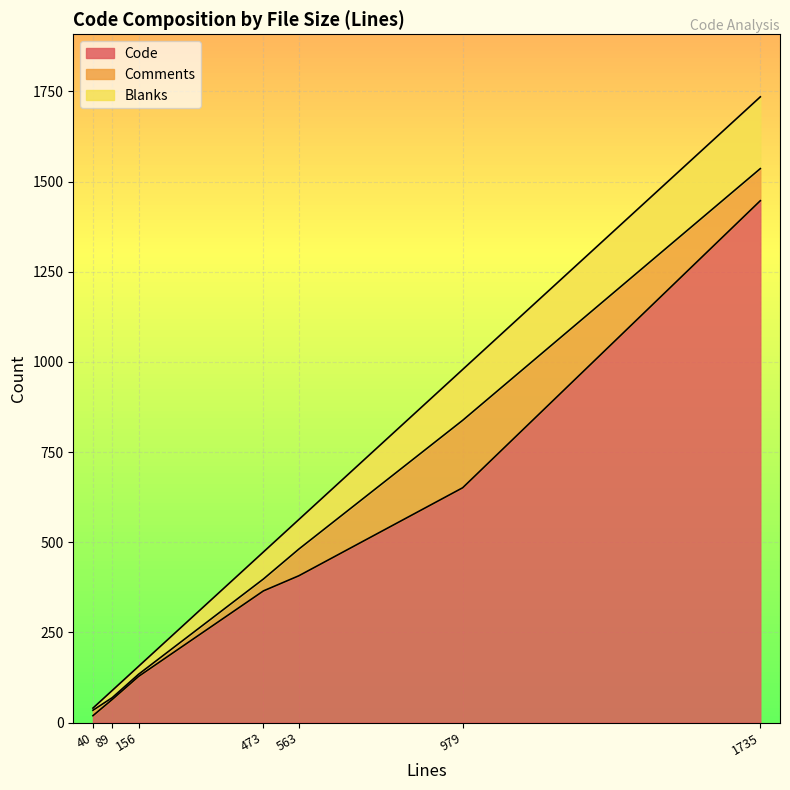

Is it true that Comments equals 44 at 473?

False